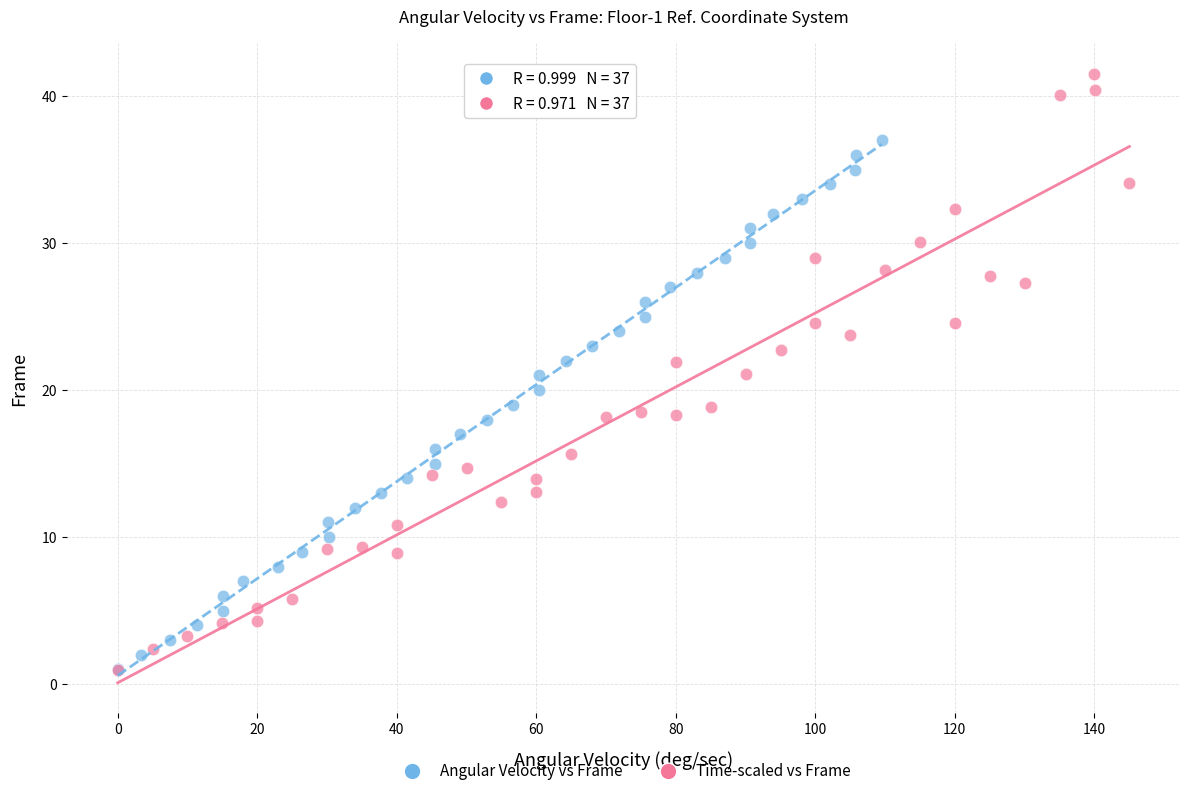

Which series contains the highest Y value?

Time-scaled vs Frame